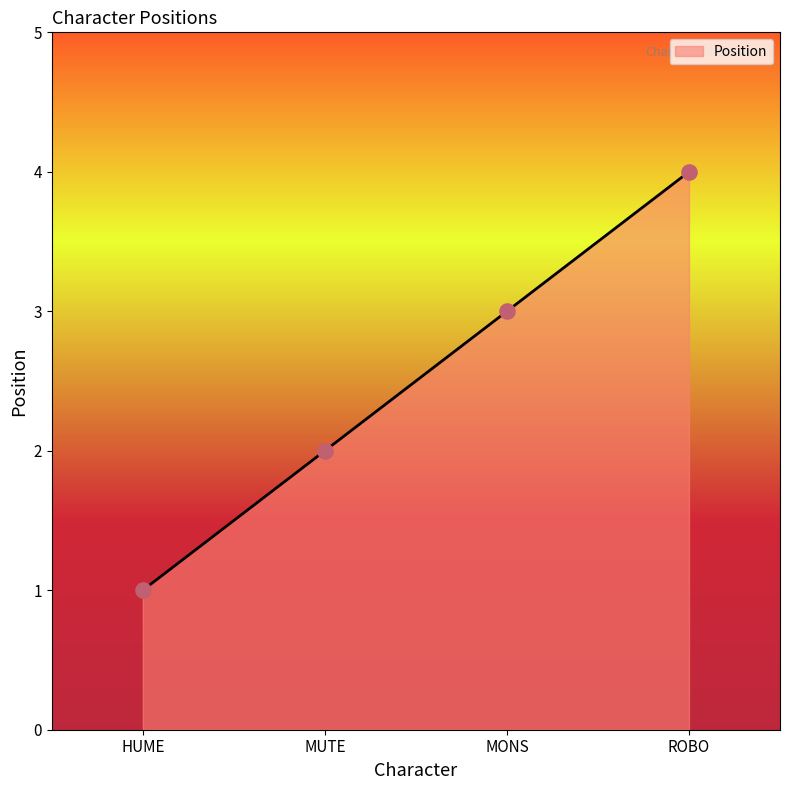

Which has a higher value, HUME or MONS?

MONS